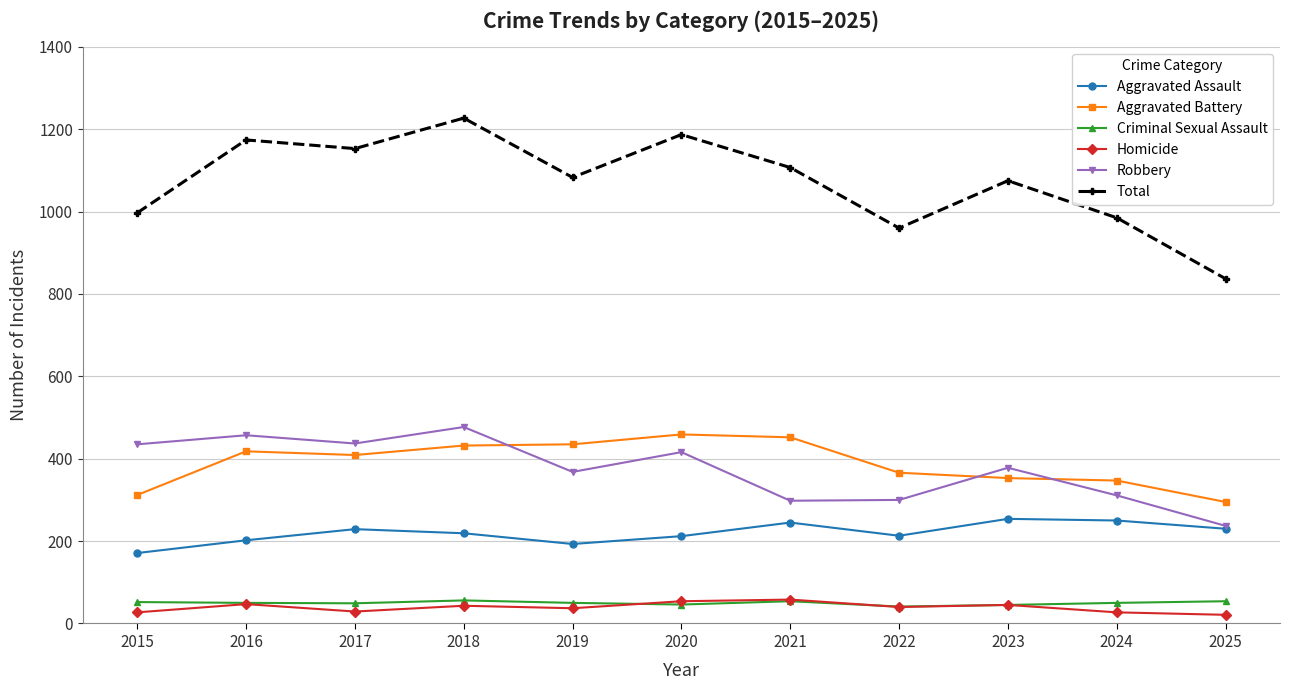

What is the minimum value shown in the chart?

21